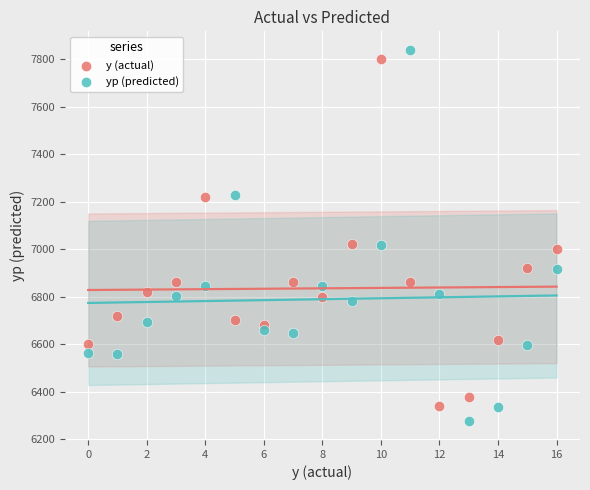

Which series has the largest Y range (max minus min)?

yp (predicted)